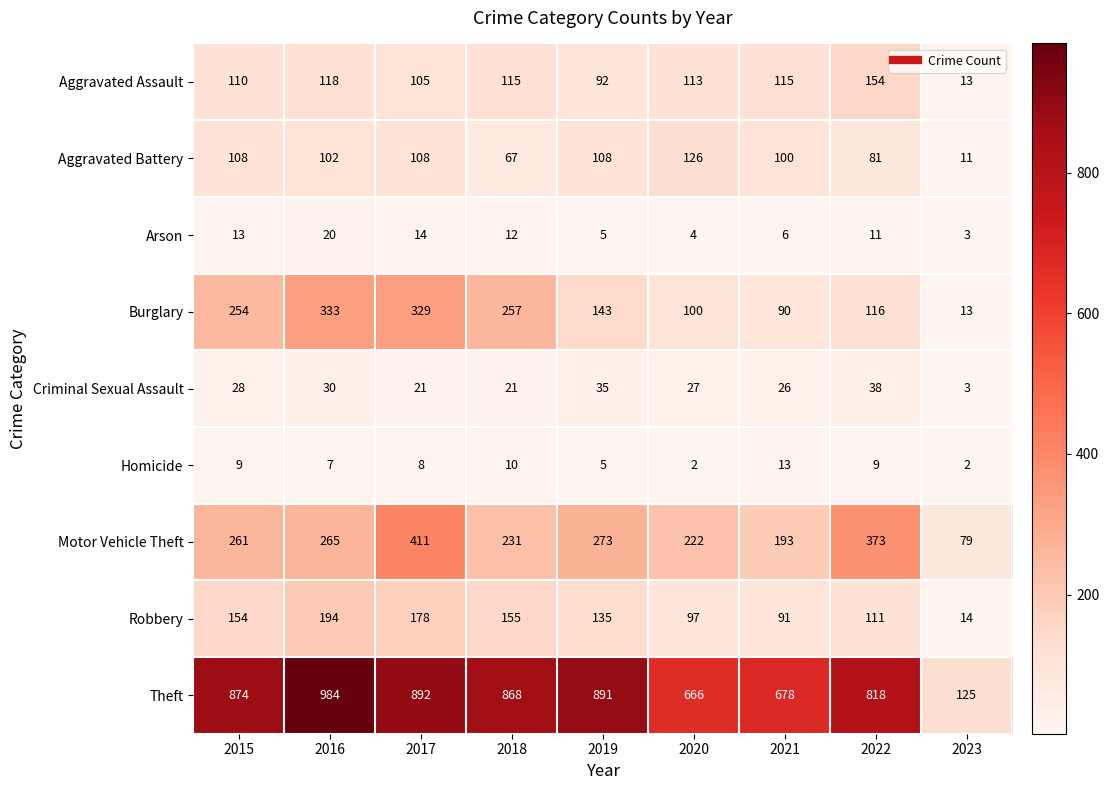

Which series has the widest spread of values?

Theft